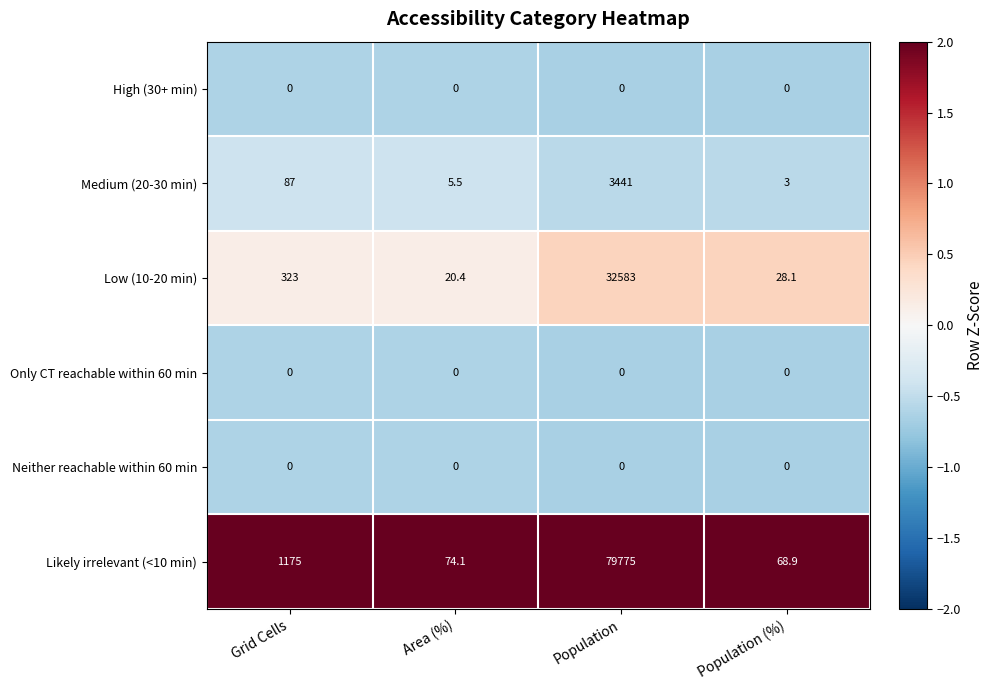

The value of Low (10-20 min) at Population is 54347.7. True or false?

False